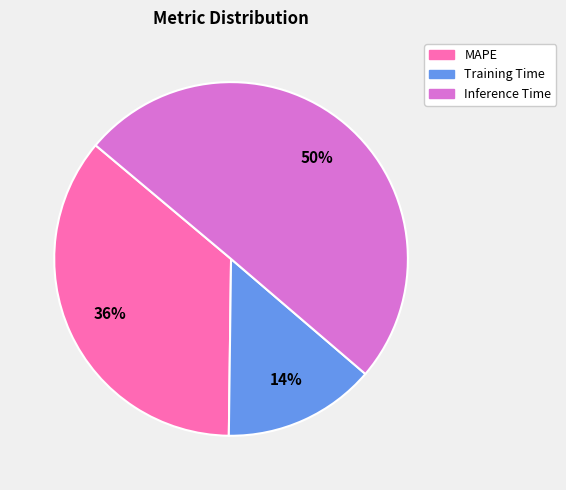

Which category accounts for the majority?

Inference Time